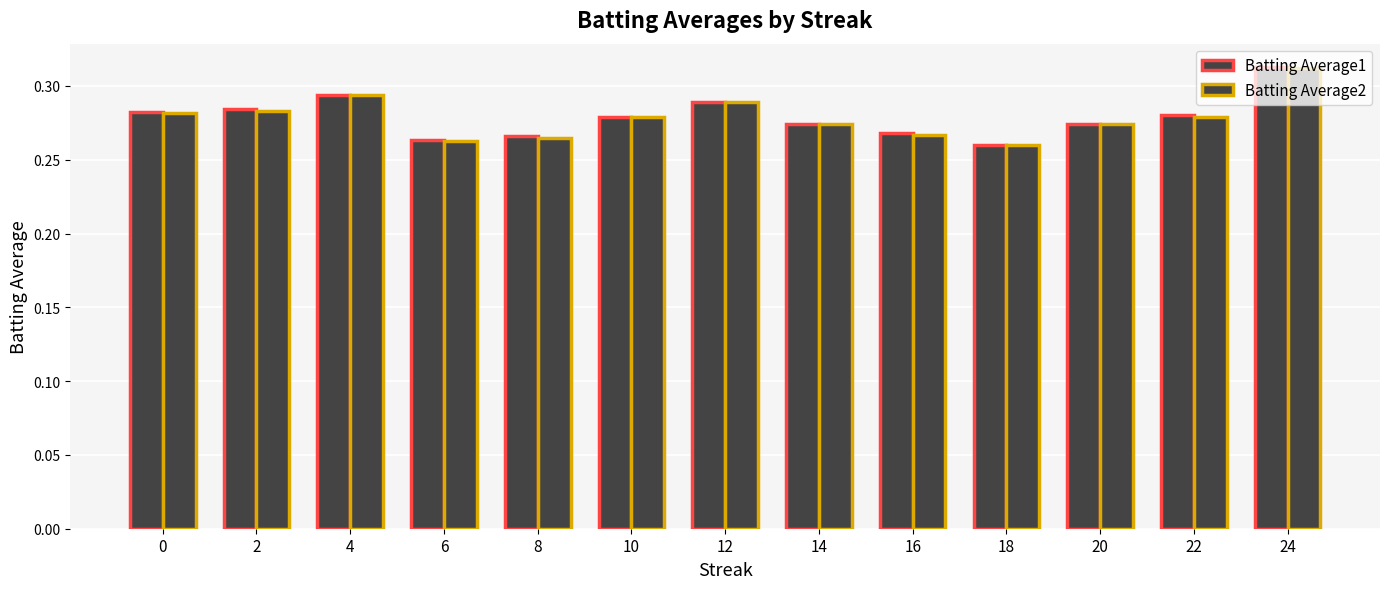

At which category does the chart reach its minimum across all series?

18